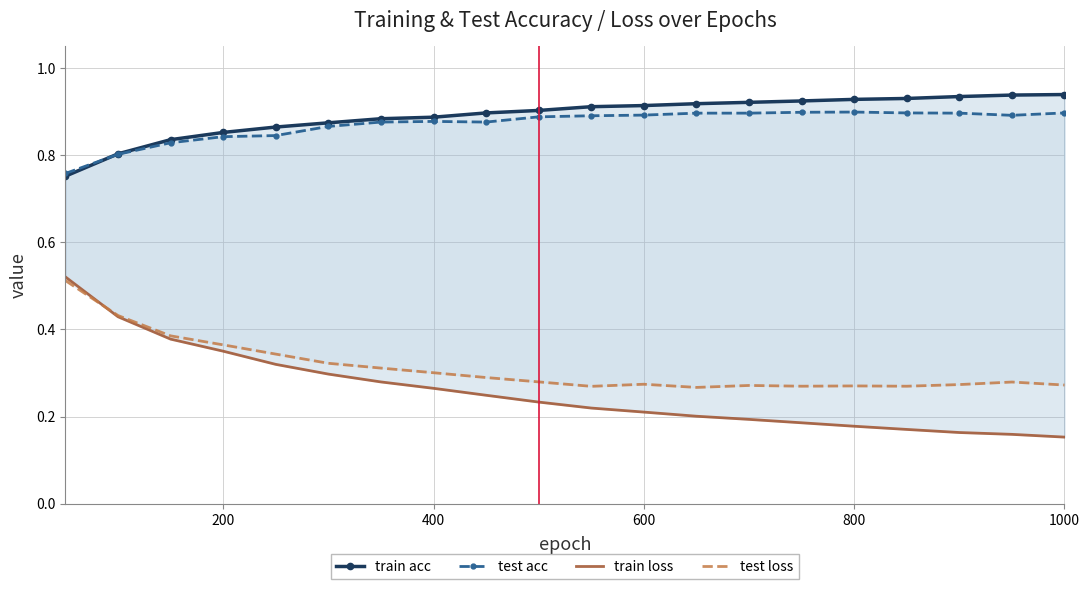

The value of test loss at 9 is 0.1. True or false?

False